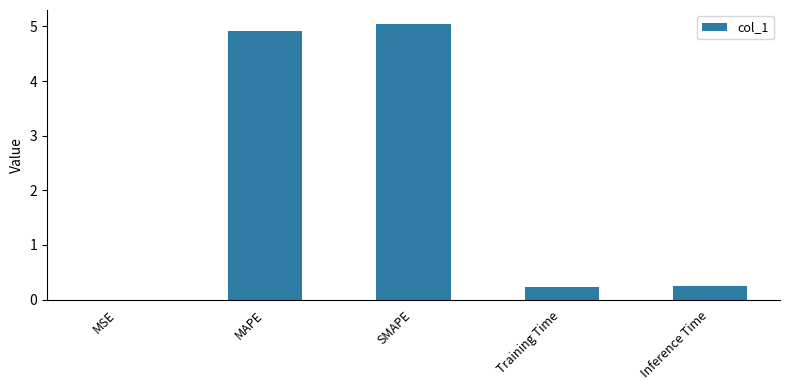

What is the maximum value shown in the chart?

5.0